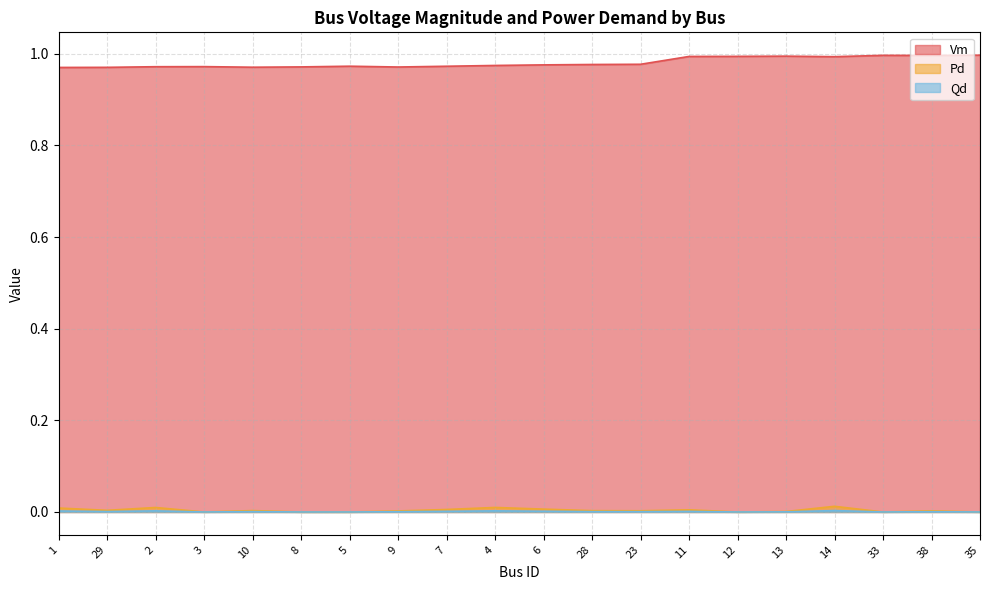

What is the sum of all Pd values?

0.1